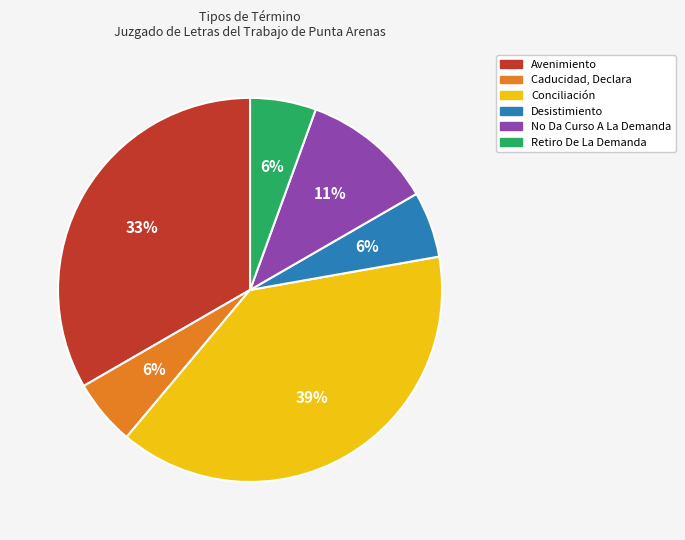

Do Caducidad, Declara and Desistimiento together represent more than half of the pie?

No